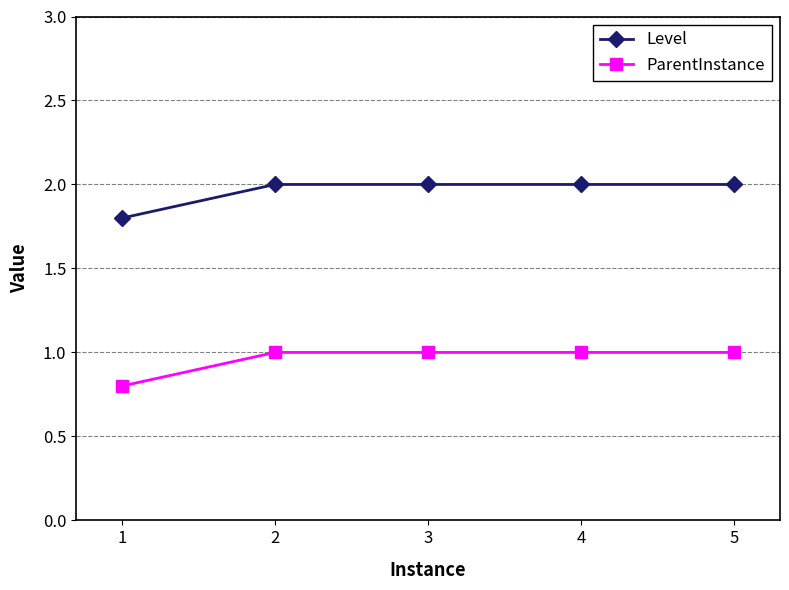

What is the lowest value of the Level series?

1.8